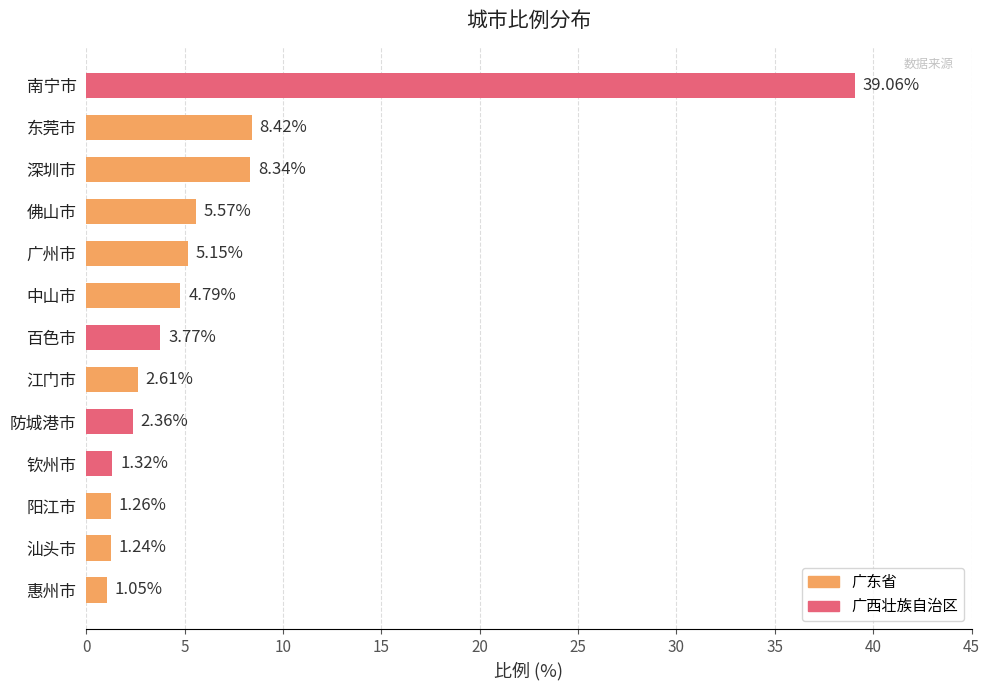

What is the change in value from 南宁市 to 钦州市?

-37.7